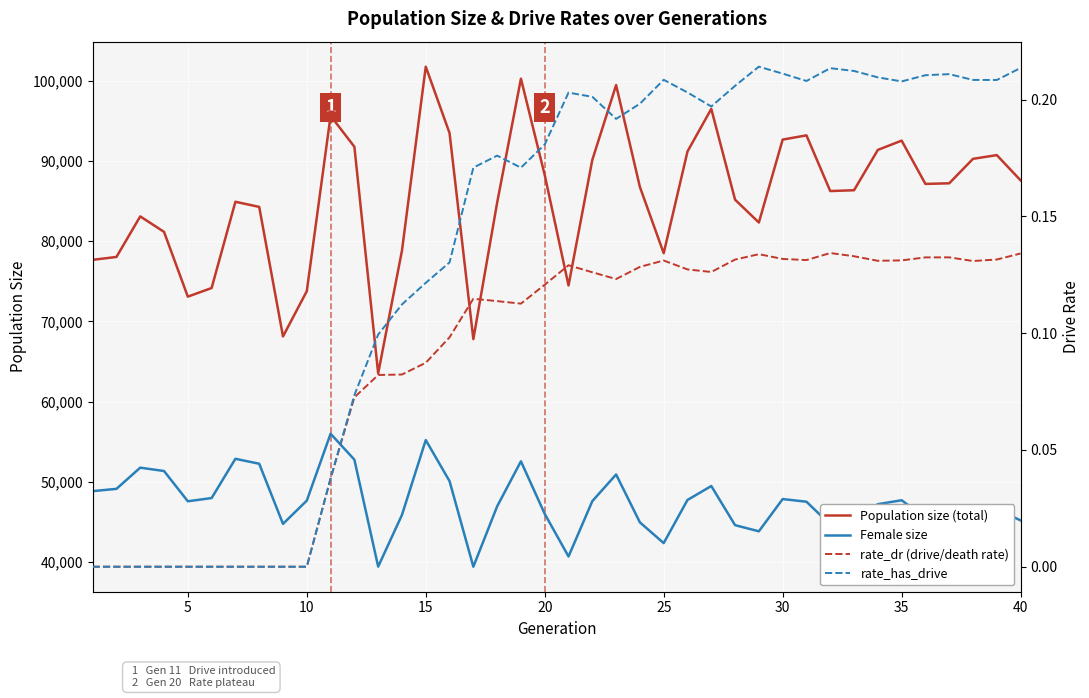

Which series reaches the maximum Y coordinate?

Population size (total)